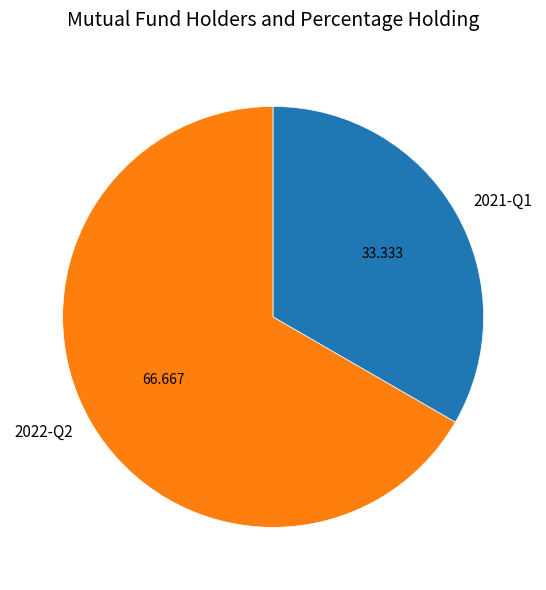

Is there a majority slice in this chart?

Yes